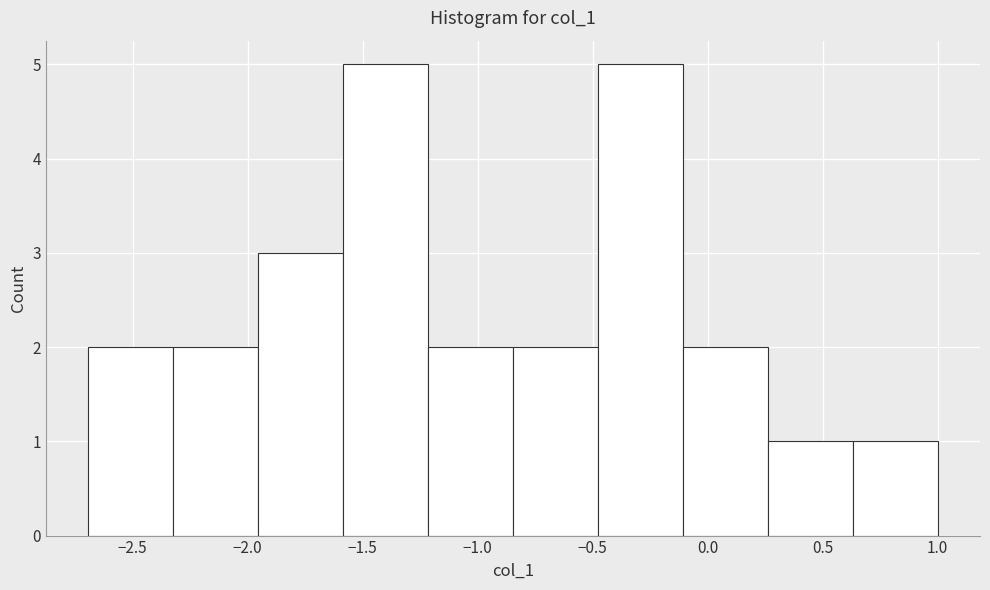

Reading left to right, list every bar in this chart as the range it spans on the x-axis followed by its height. Neither the bar edges nor the heights are printed on the chart, so give them approximately, as read against the axes.

-2.70 to -2.30: 2
-2.30 to -1.95: 2
-1.95 to -1.60: 3
-1.60 to -1.20: 5
-1.20 to -0.85: 2
-0.85 to -0.50: 2
-0.50 to -0.10: 5
-0.10 to 0.25: 2
0.25 to 0.65: 1
0.65 to 1.00: 1